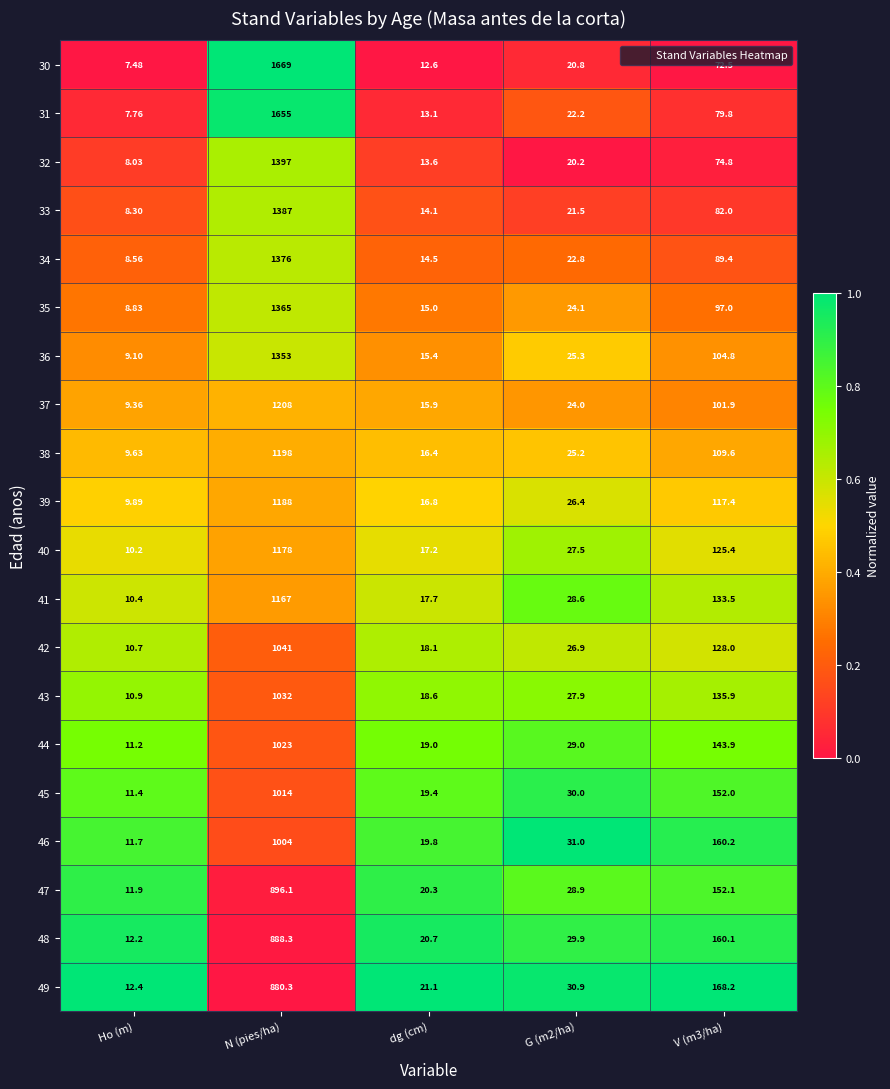

Where does the 40 series first go above 27?

N (pies/ha)